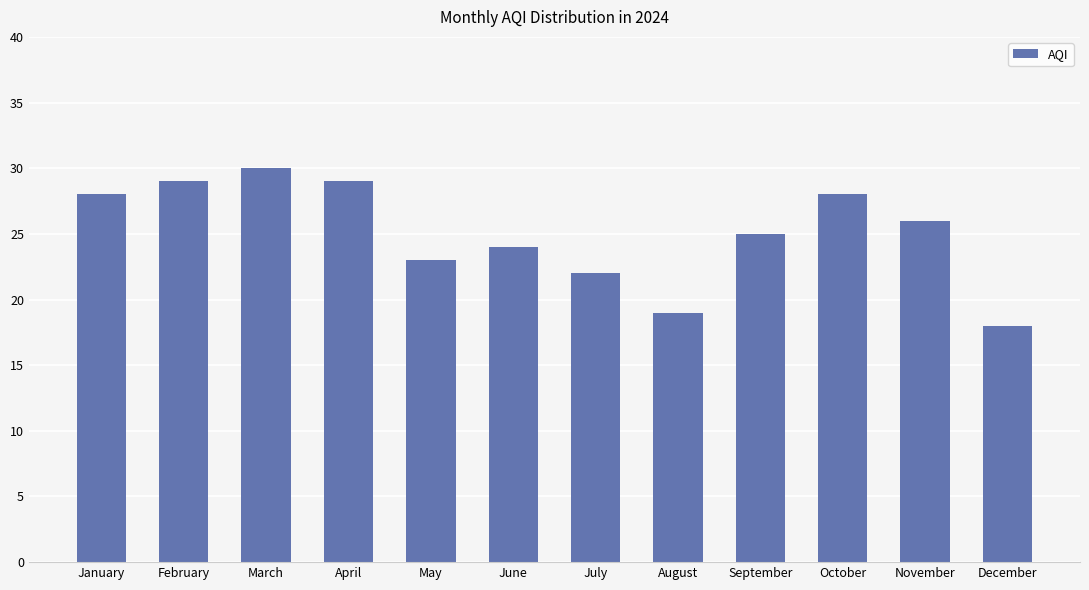

At which label does the data first exceed 26?

January